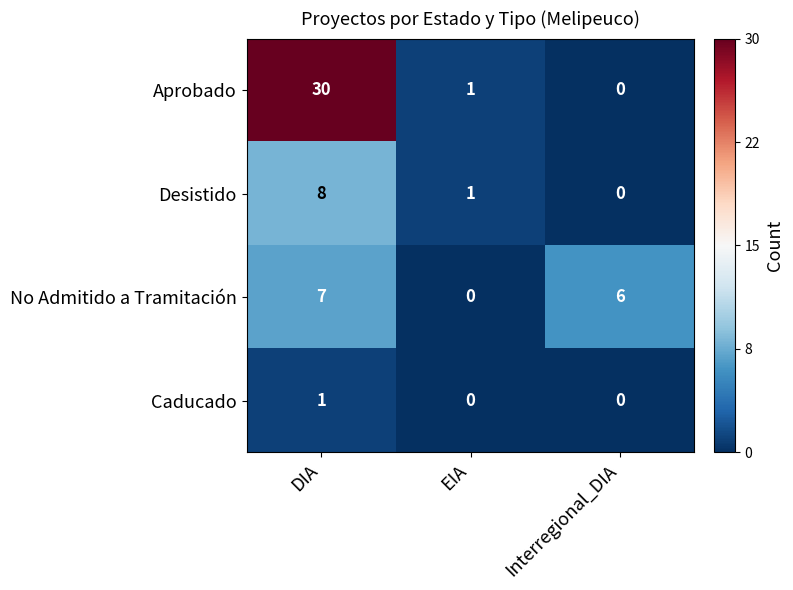

Between DIA and EIA, which series saw the biggest shift?

Aprobado